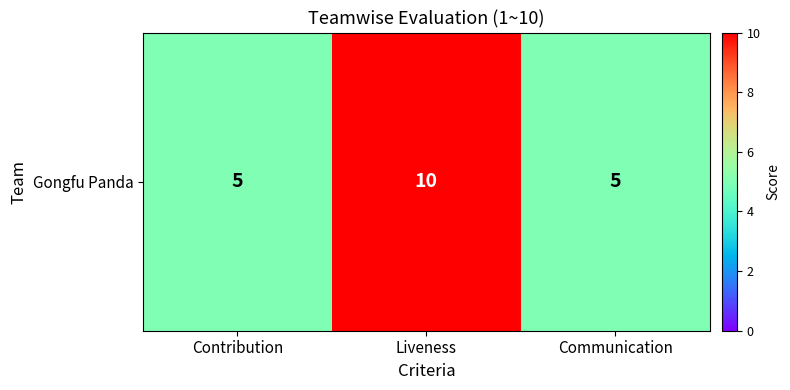

At which category does the chart reach its peak across all series?

Liveness